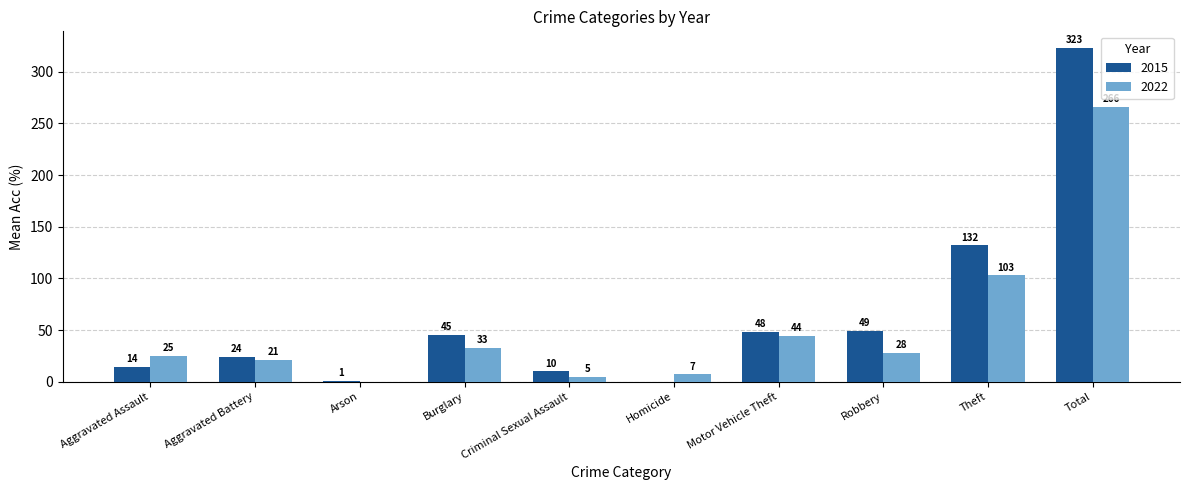

The value of 2022 at Burglary is 33. True or false?

True